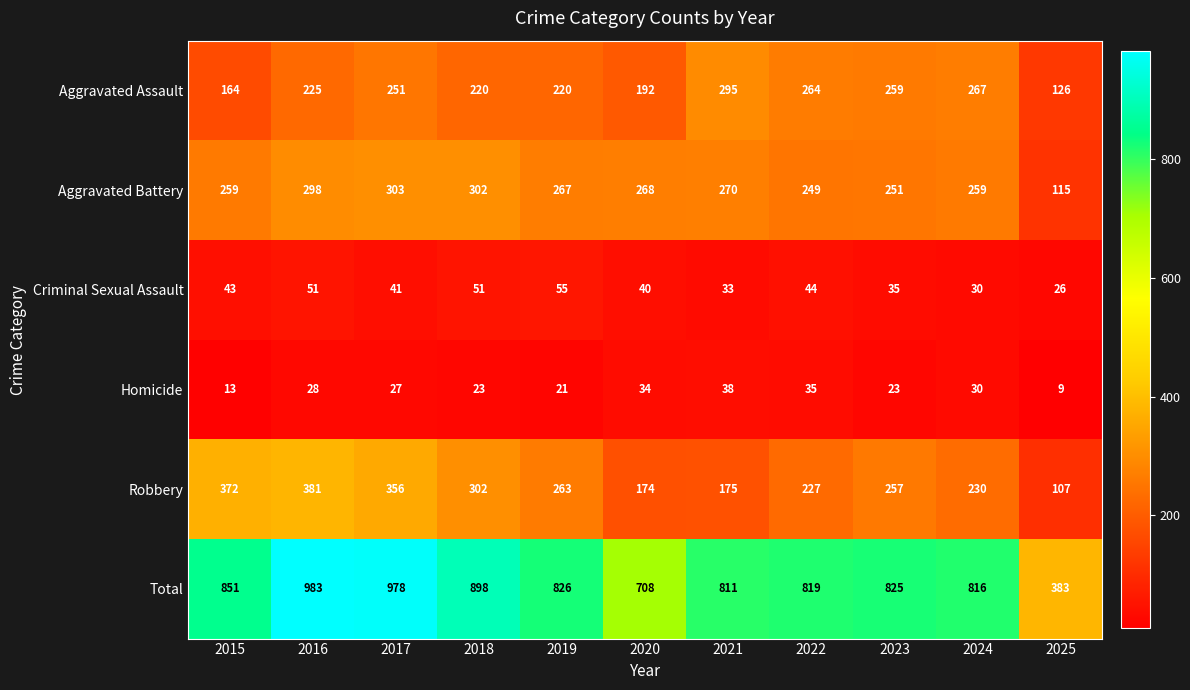

At which label does Homicide first exceed 27?

2016